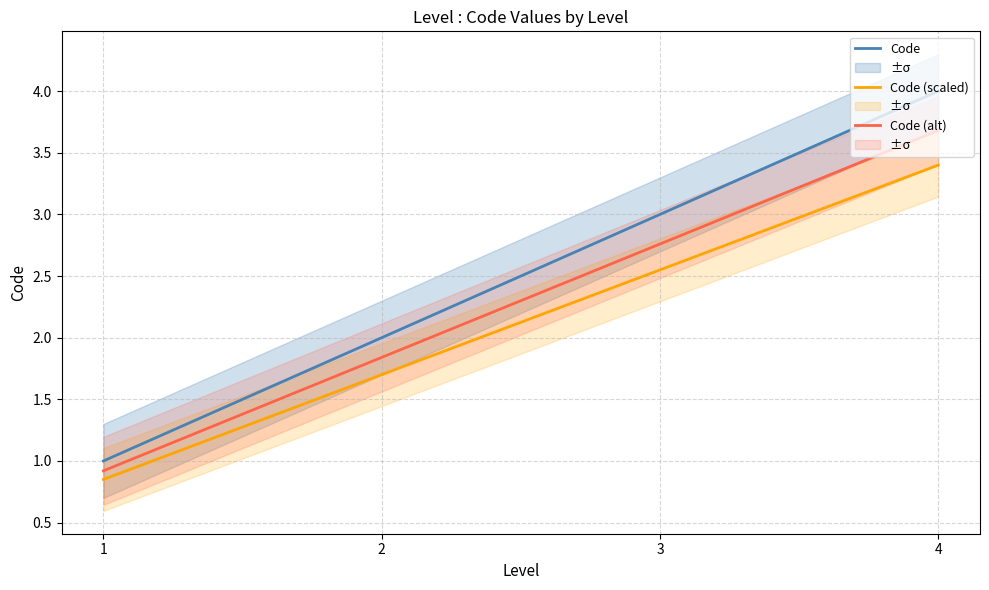

What is the value of the Code (alt) point at the 3rd from the left?

2.8